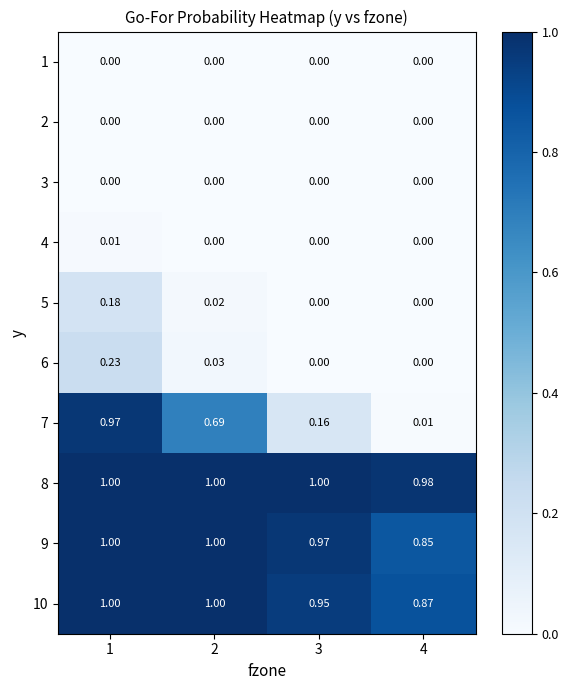

Count the number of categories in the chart.

4